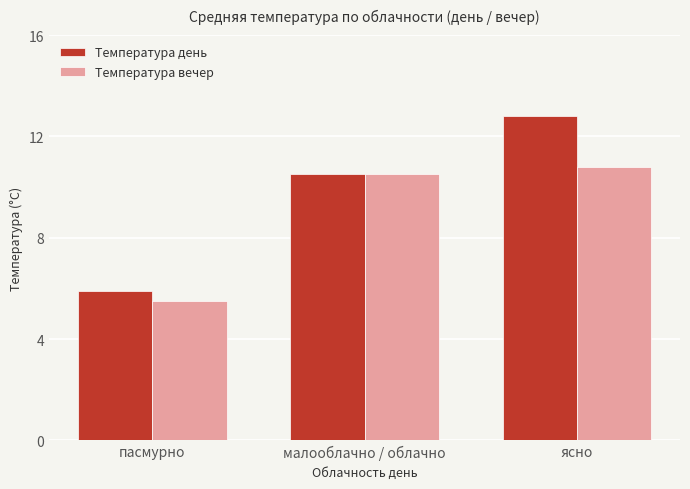

What is the total value across all series at ясно?

23.6